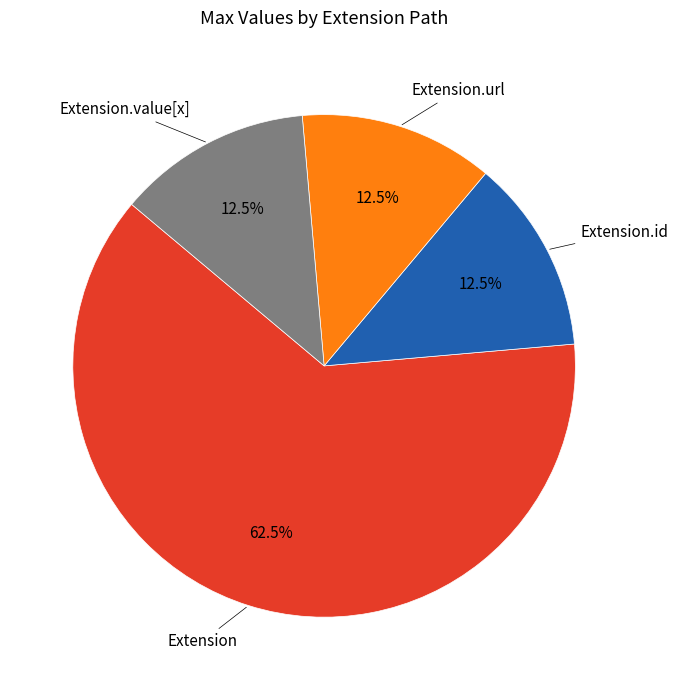

Is there a majority slice in this chart?

Yes